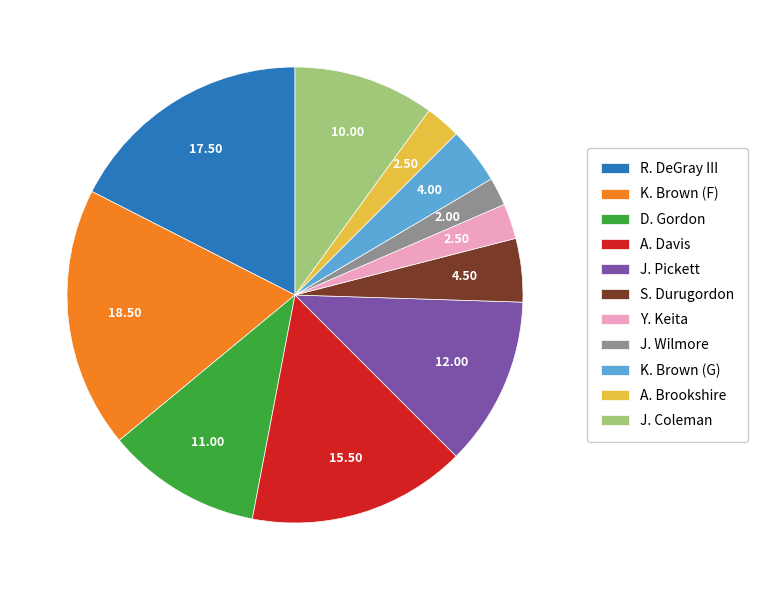

How many slices are in this pie chart?

11